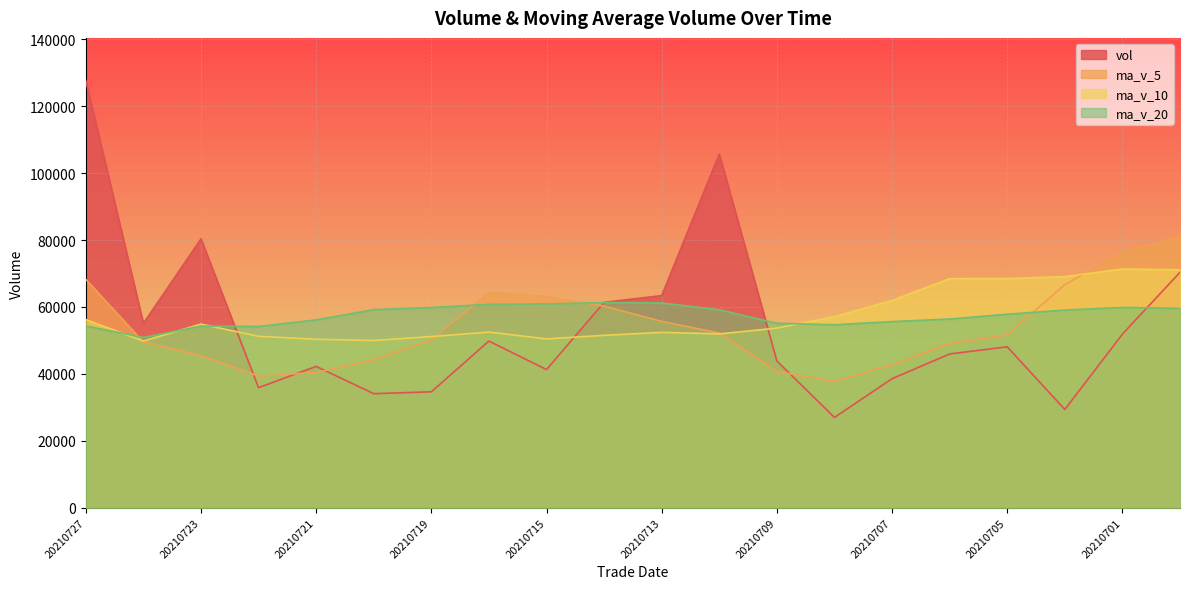

The value of ma_v_20 at 20210706 is 21546.5. True or false?

False